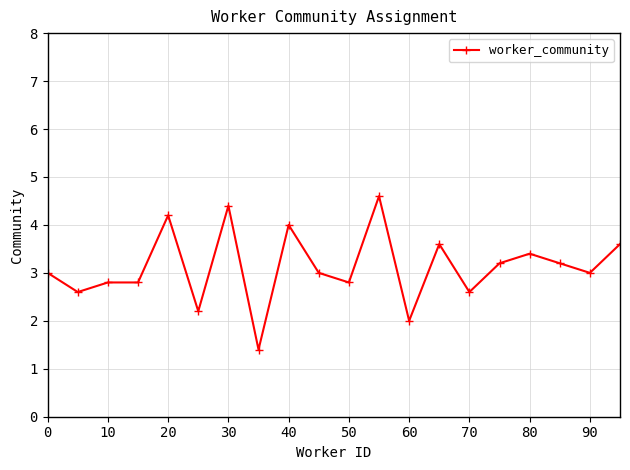

What is the difference between the maximum and minimum values?

3.2